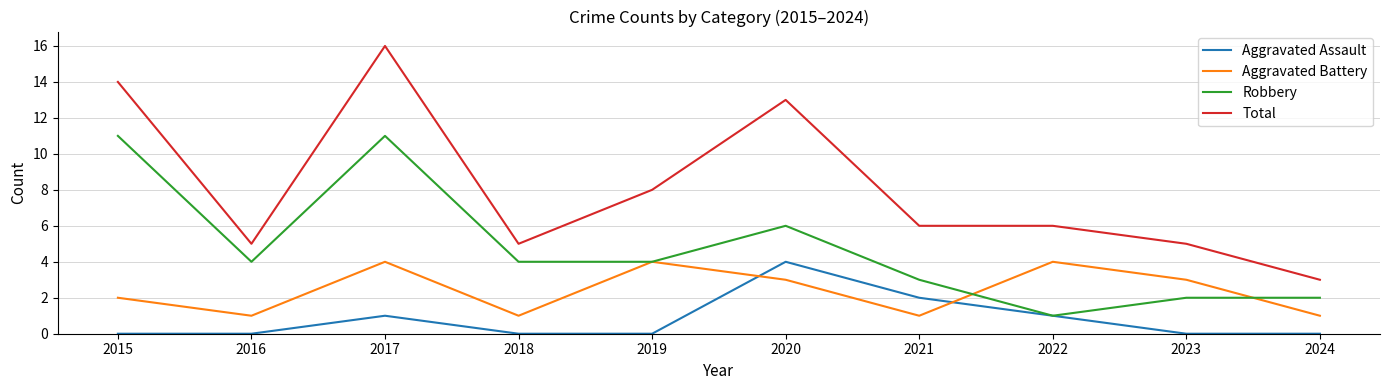

List the series in order of their overall mean, lowest first.

Aggravated Assault, Aggravated Battery, Robbery, Total